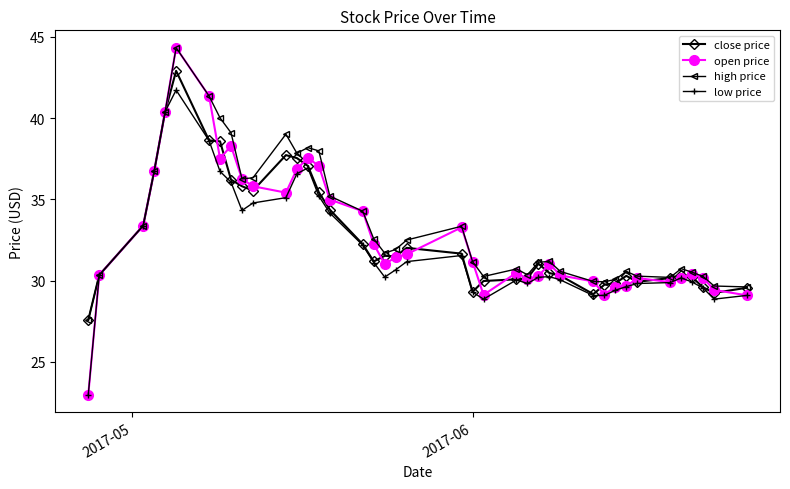

What is the maximum value for high price?

44.3